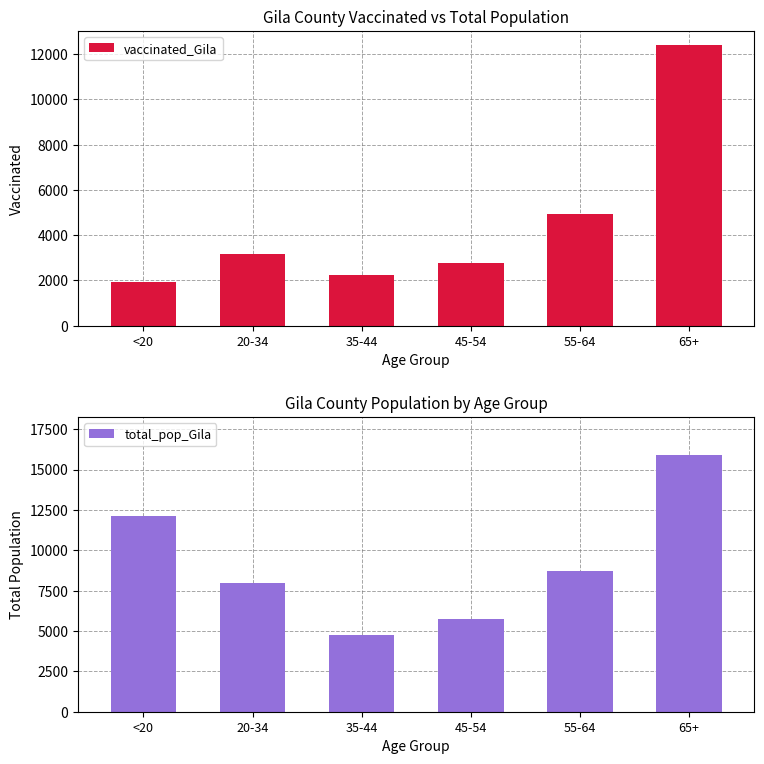

Between 35-44 and 45-54, which series saw the biggest shift?

total_pop_Gila